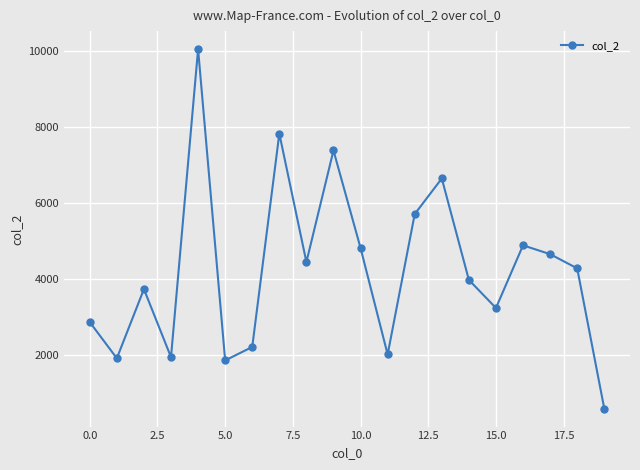

What is the value of the 4th point from the left?

1950